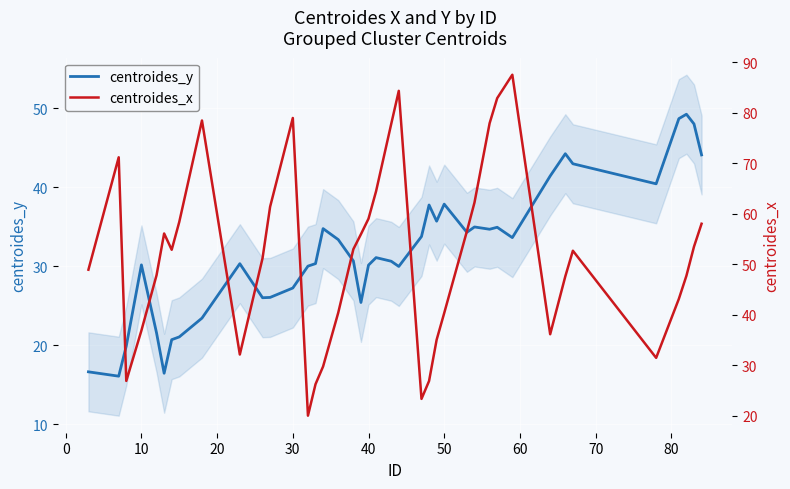

How many values in the centroides_x series exceed 52?

21